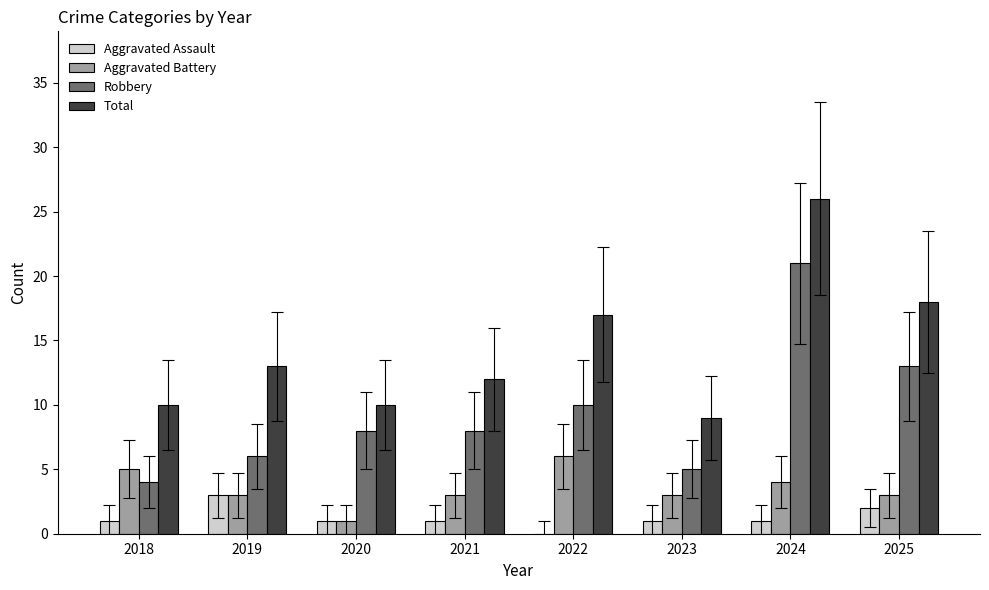

At which category is the sum across all series the highest?

2024